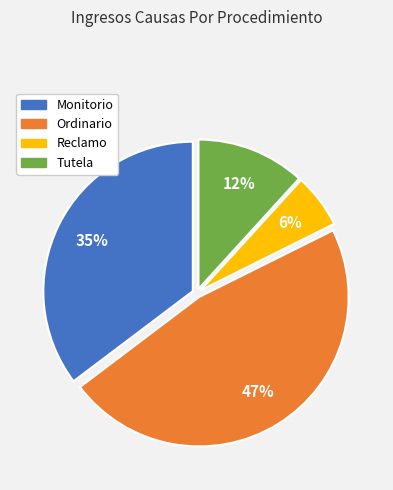

Is it true that Monitorio is 23% of the pie?

False